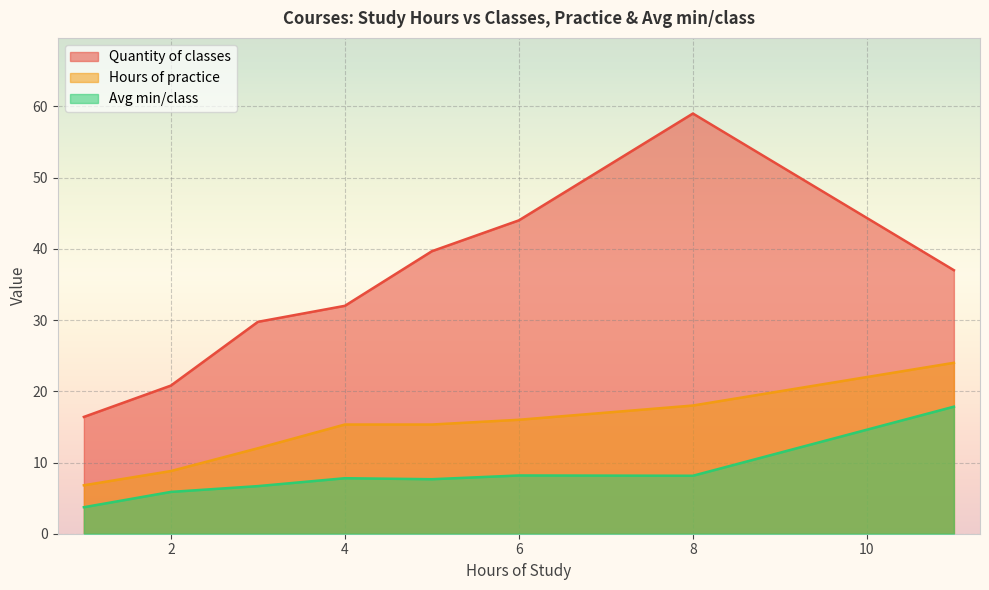

Which series has the largest total across all categories?

Quantity of classes